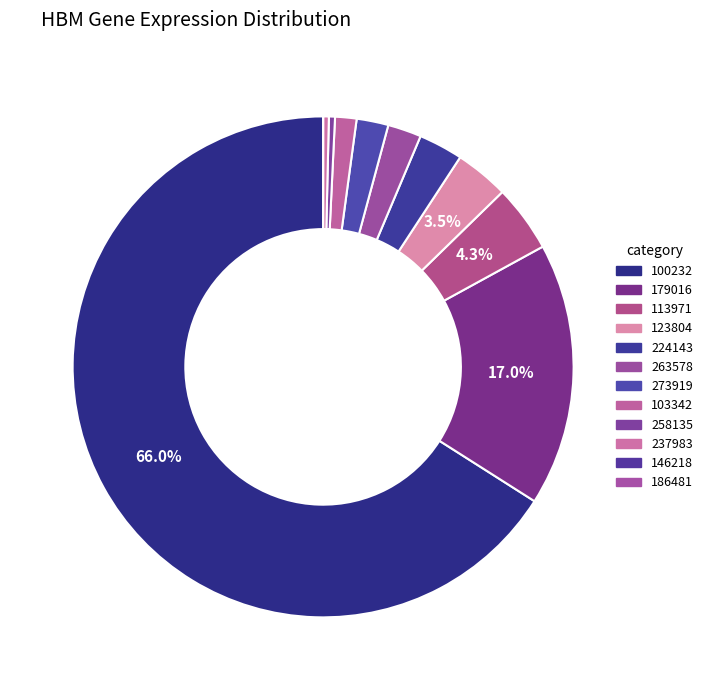

How many slices are in this pie chart?

12